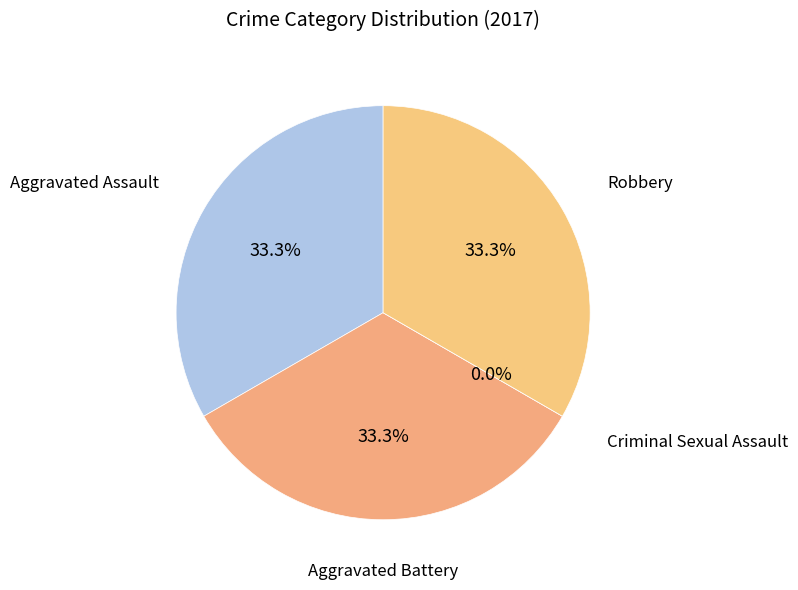

Is it true that Robbery is 42% of the pie?

False